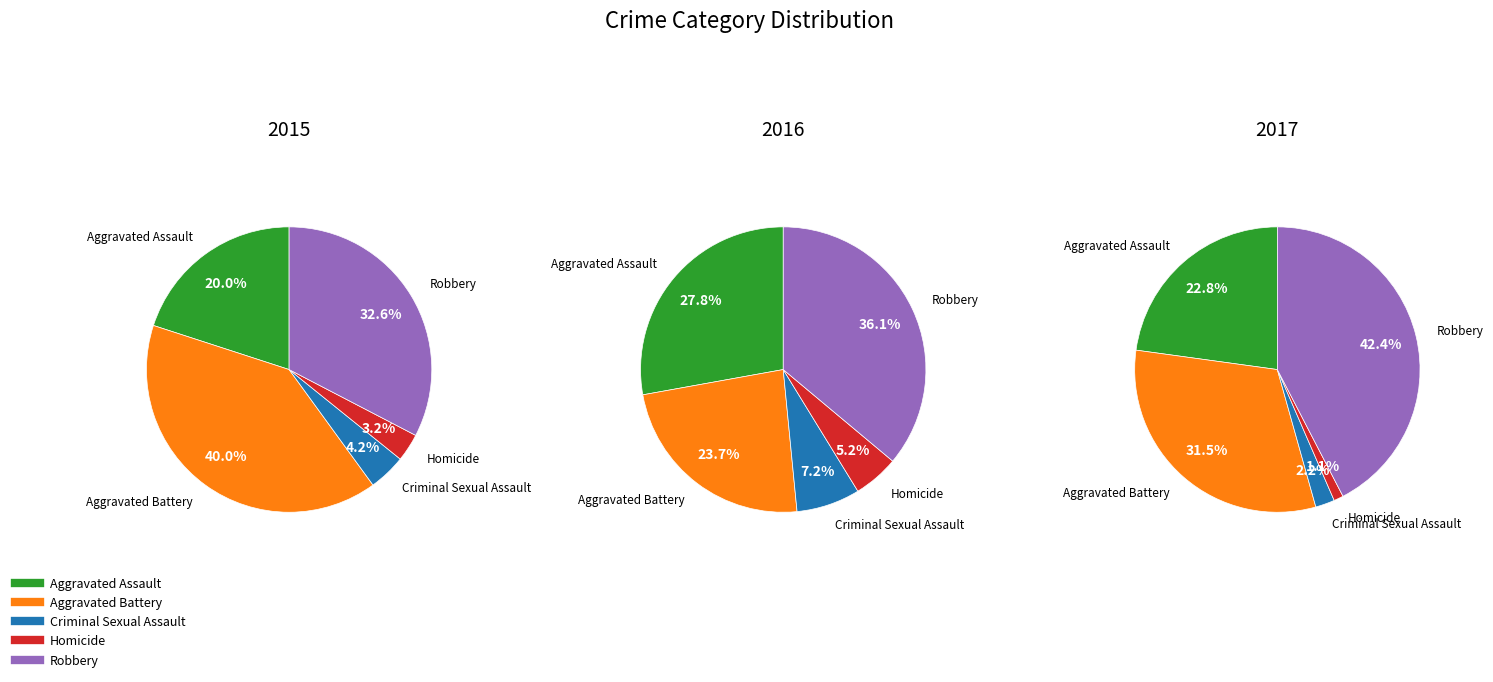

Is the sum of Aggravated Battery and Robbery greater than half?

Yes